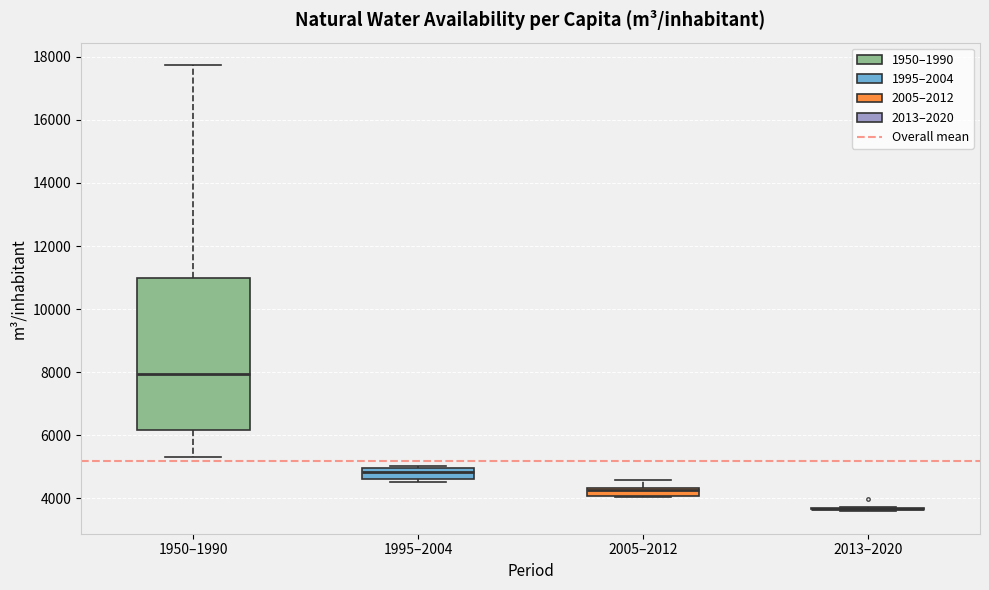

Which box is the tallest, from its lower edge to its upper edge?

1950–1990